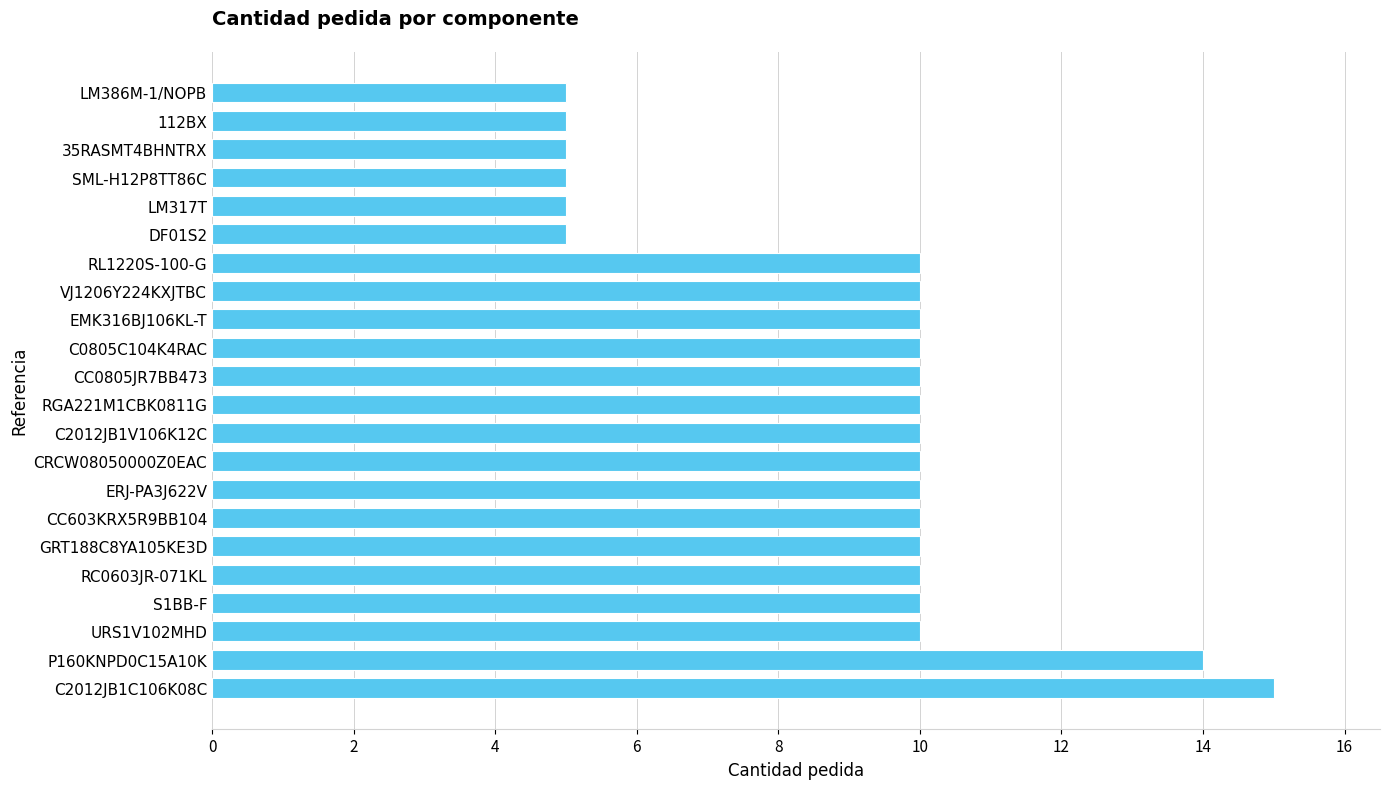

True or false: the data shows 10 at CRCW08050000Z0EAC.

True